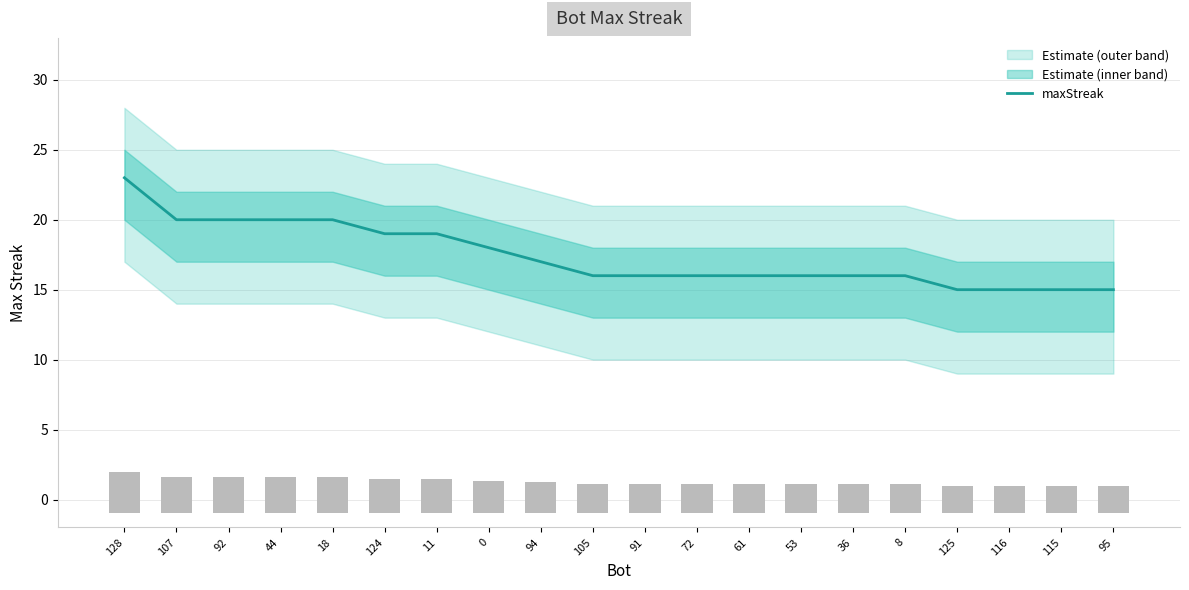

Rank the categories by value from highest to lowest.

128, 107, 92, 44, 18, 124, 11, 0, 94, 105, 91, 72, 61, 53, 36, 8, 125, 116, 115, 95